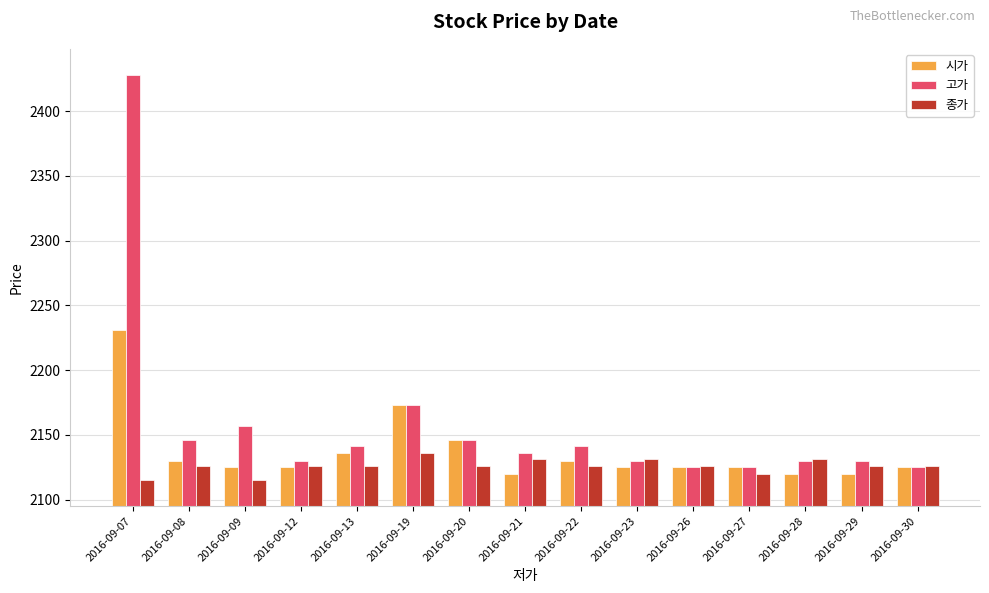

List the series in order of their overall mean, lowest first.

종가, 시가, 고가